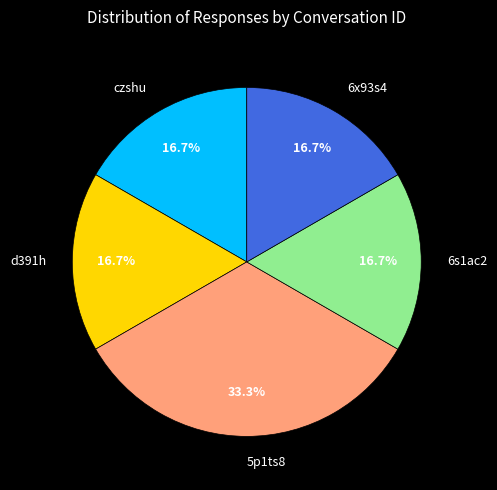

Approximately how many times larger is the value at 6s1ac2 compared to czshu?

1.0